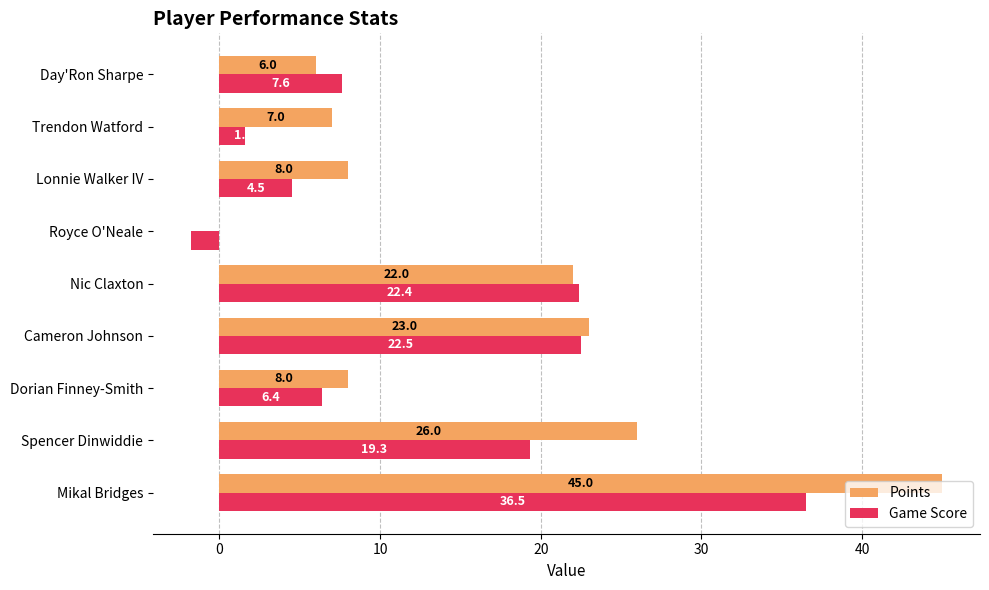

Which series has the largest total across all categories?

Points